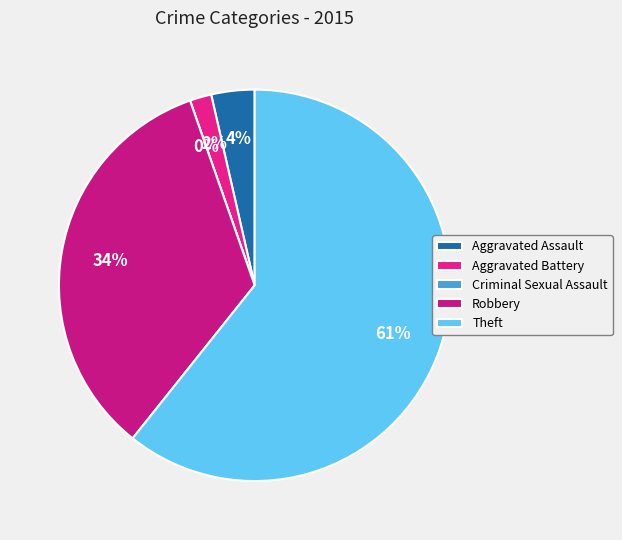

To the nearest percent, what is the difference between the Aggravated Battery and Theft slice percentages?

59%